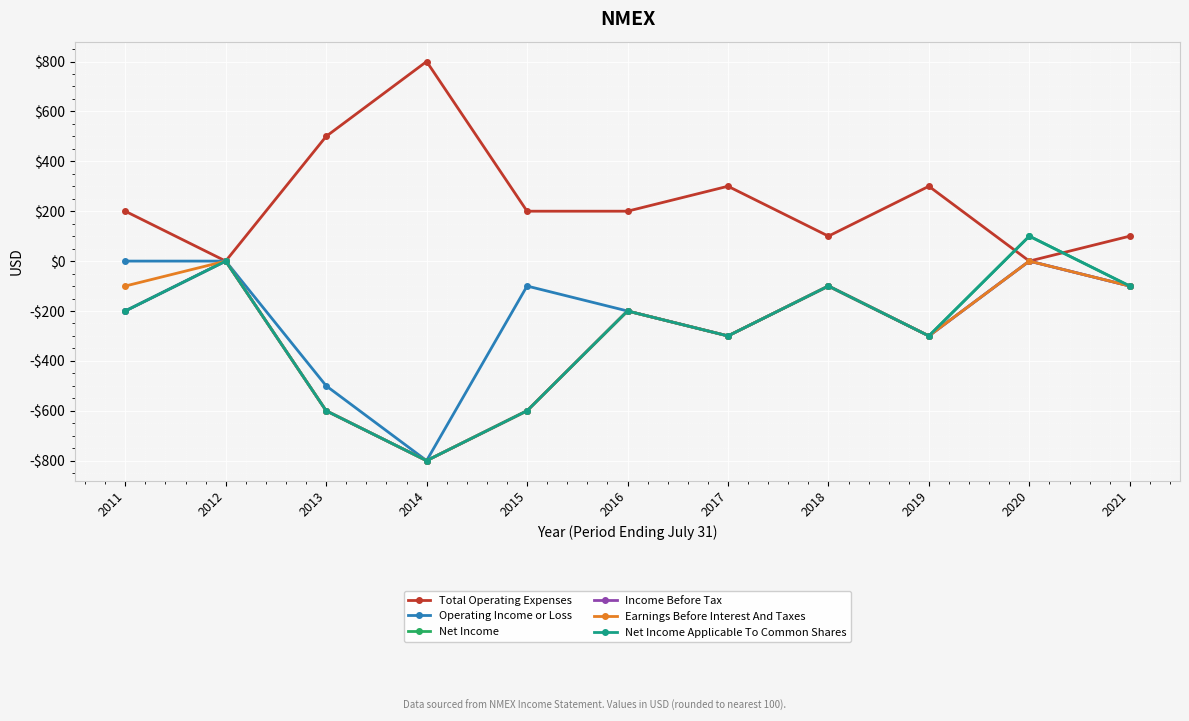

Between 2018 and 2013, which is larger?

2013